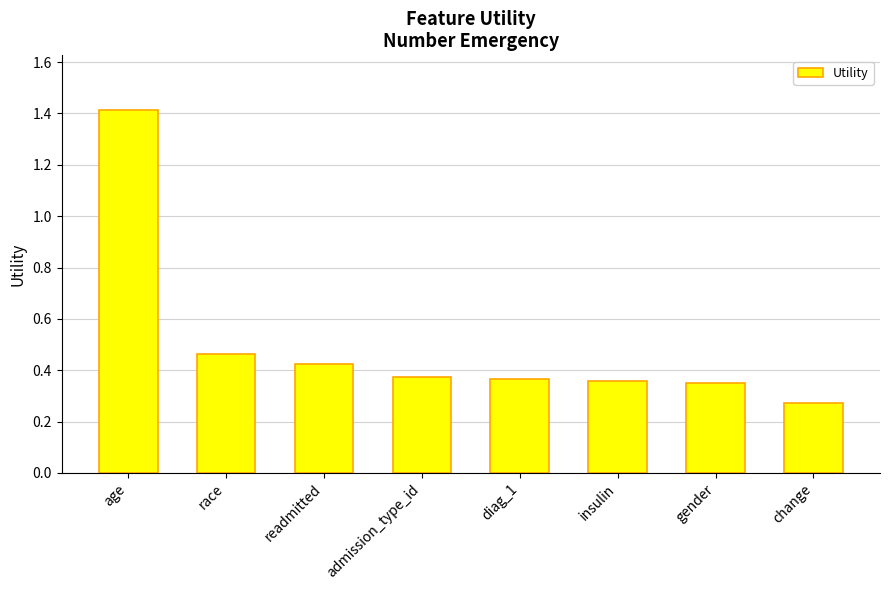

What is the label of the 5th bar from the right?

admission_type_id